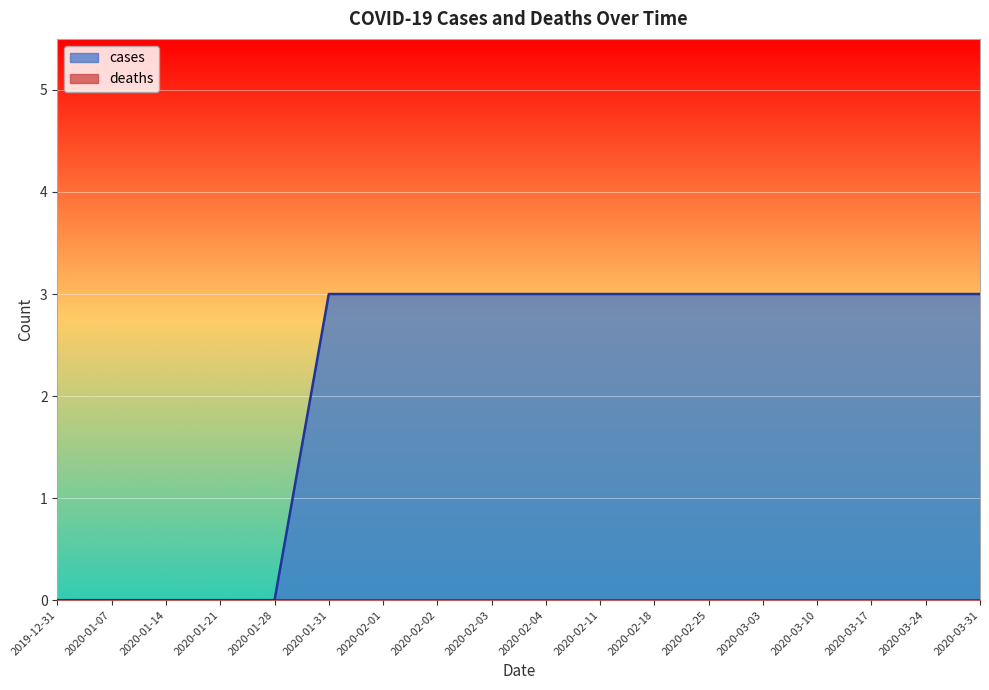

What is the sum of the values at 2020-01-14 and 2020-02-01?

3